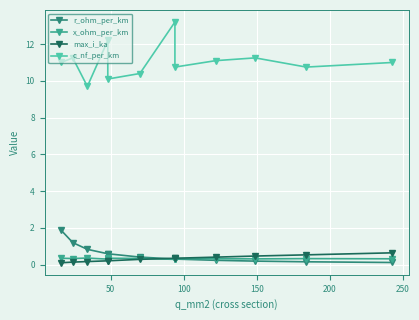

What are all the series names shown in the legend?

r_ohm_per_km, x_ohm_per_km, max_i_ka, c_nf_per_km